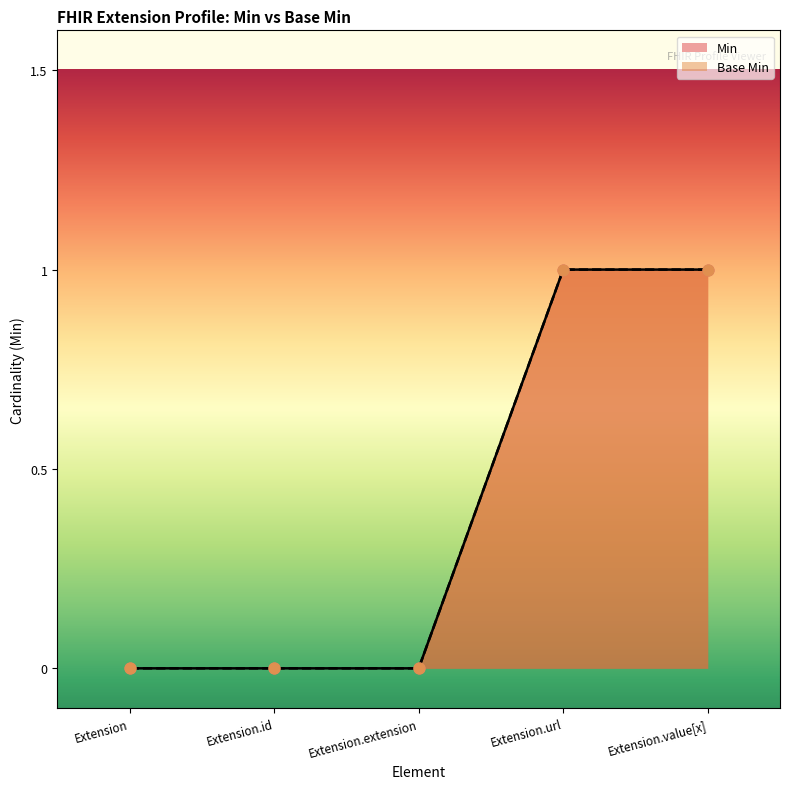

Which series reaches the minimum Y coordinate?

Min